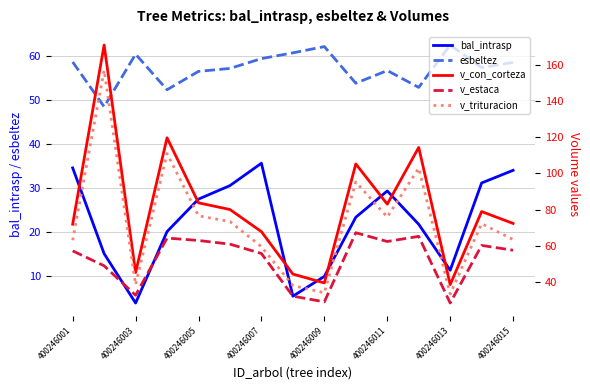

Which series ends up on top after the final intersection of v_con_corteza and esbeltez?

v_con_corteza